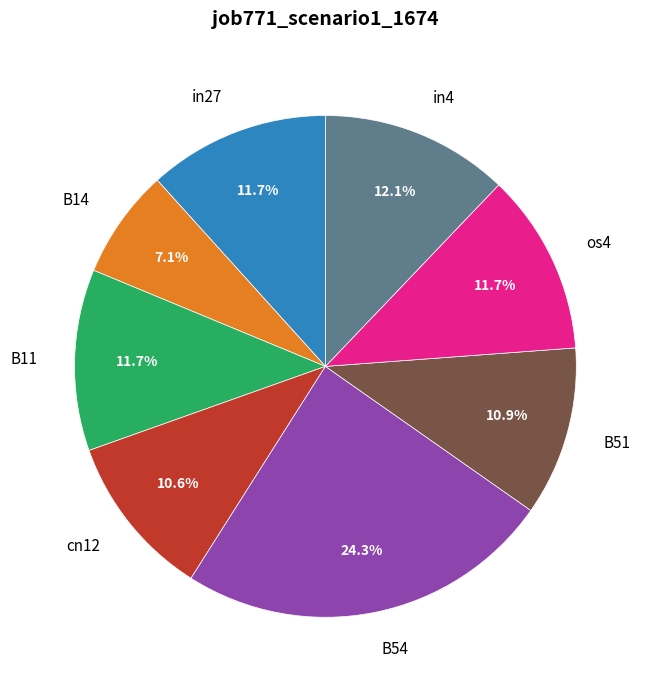

Is in4 the majority of the pie?

No